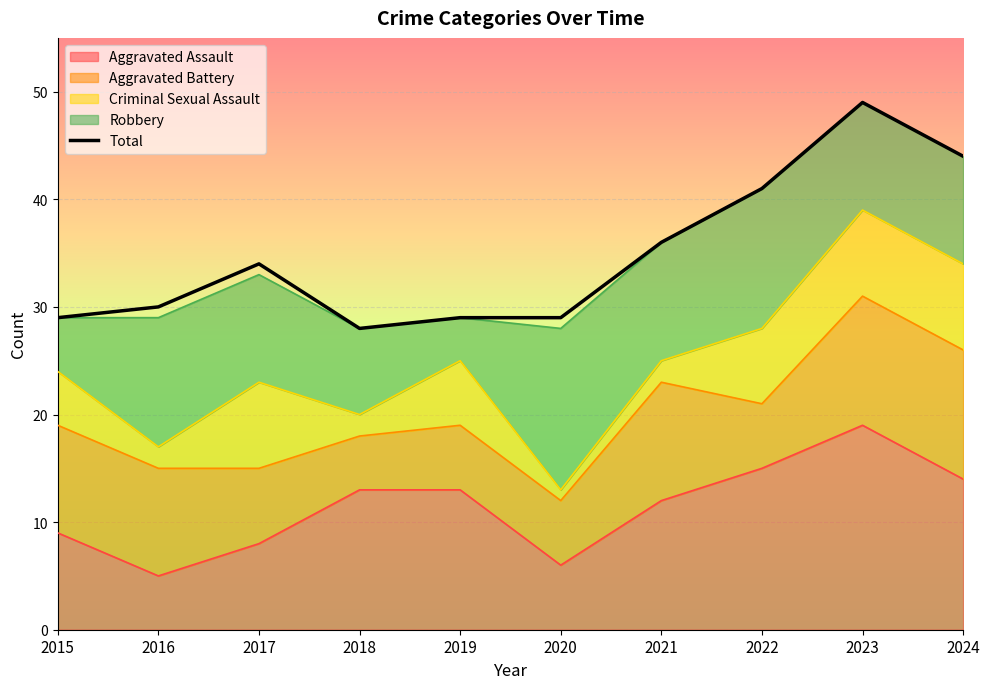

What is the value of the 7th point from the left?

36